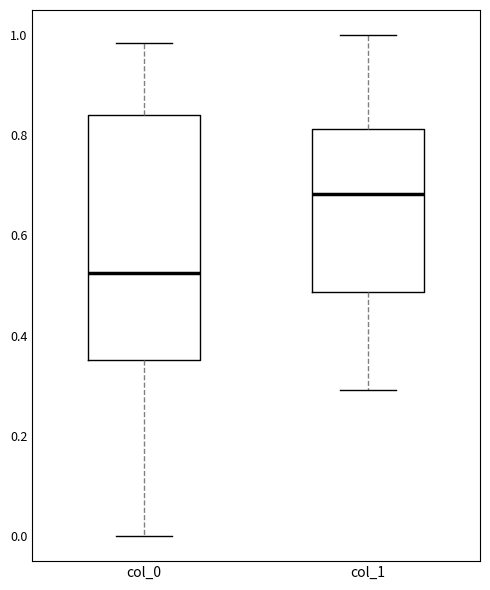

Comparing the boxes themselves (not the whiskers), which one is the tallest?

col_0